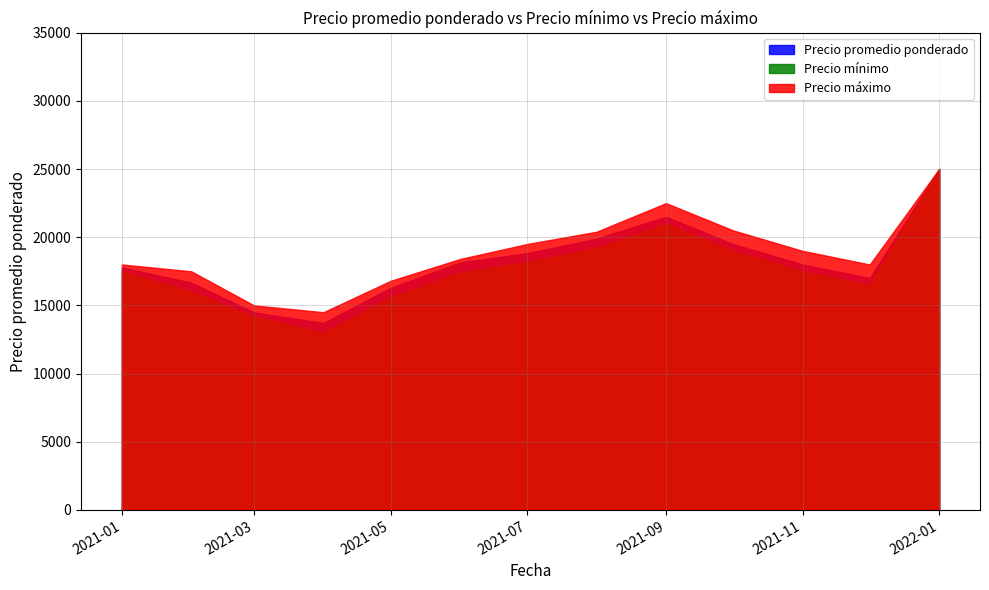

Reading right to left, list all the values displayed in this chart.

Precio promedio ponderado: 2022-01=25000	2021-12=17000	2021-11=18000	2021-10=19500	2021-09=21500	2021-08=19898	2021-07=18826	2021-06=18143	2021-05=16286	2021-04=13711	2021-03=14486	2021-02=16667	2021-01=17778
Precio mínimo: 2022-01=25000	2021-12=16500	2021-11=17500	2021-10=19000	2021-09=21000	2021-08=19200	2021-07=18200	2021-06=17400	2021-05=15600	2021-04=13000	2021-03=14200	2021-02=16000	2021-01=17500
Precio máximo: 2022-01=25000	2021-12=18000	2021-11=19000	2021-10=20500	2021-09=22500	2021-08=20400	2021-07=19500	2021-06=18400	2021-05=16800	2021-04=14500	2021-03=15000	2021-02=17500	2021-01=18000